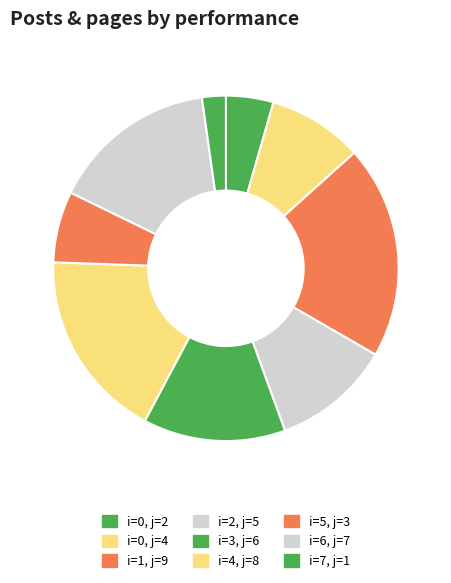

How many slices are in this pie chart?

9